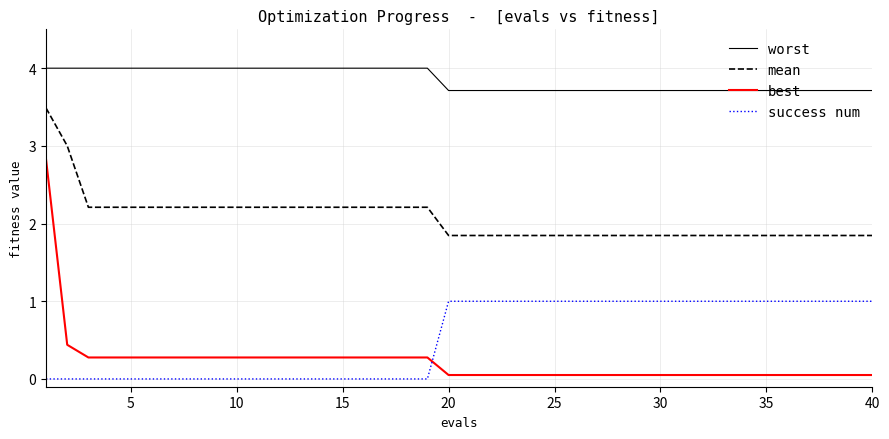

Which series has the largest total across all categories?

worst